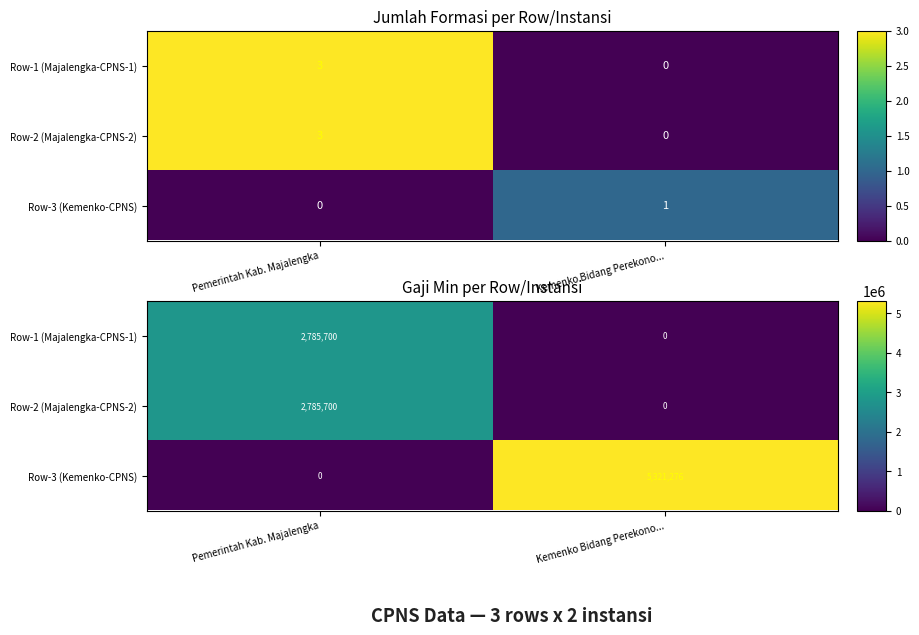

At which category does the chart reach its peak across all series?

Kemenko Bidang Perekono...